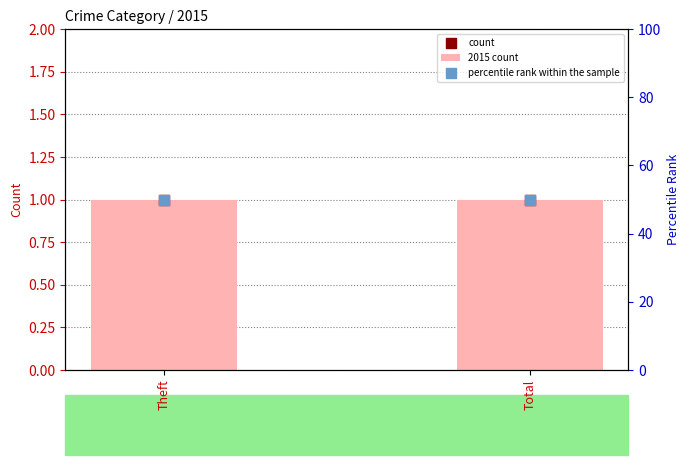

Is the value of count at Theft greater than the value of percentile rank within the sample at Theft?

No